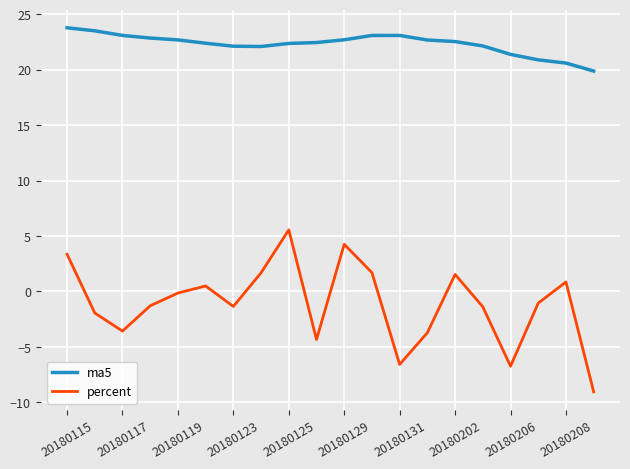

In ma5, how many points are lower than both neighbors (excluding endpoints)?

1